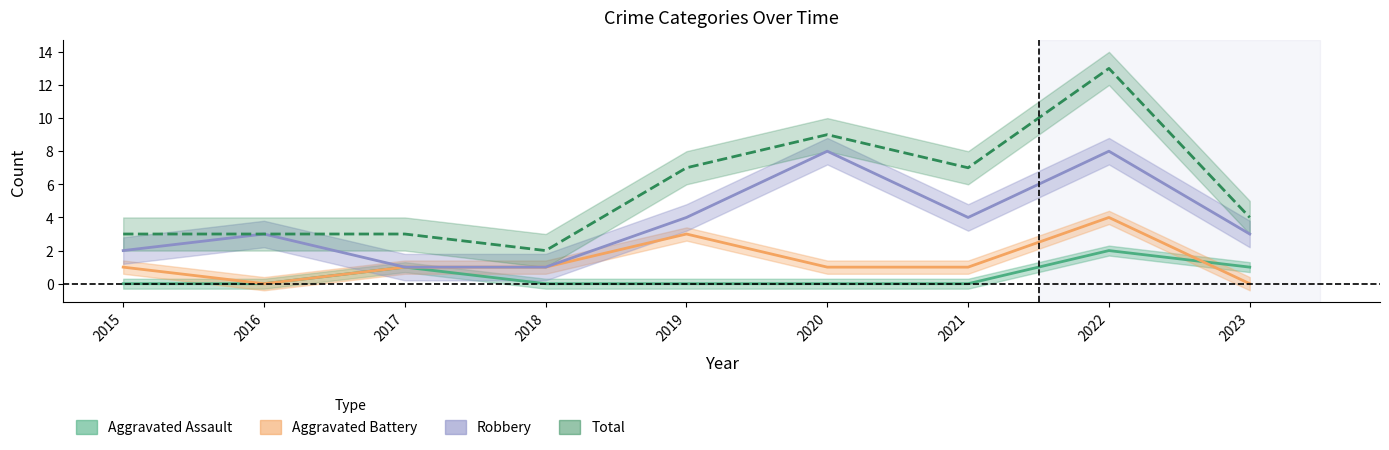

What is the greatest value displayed?

13